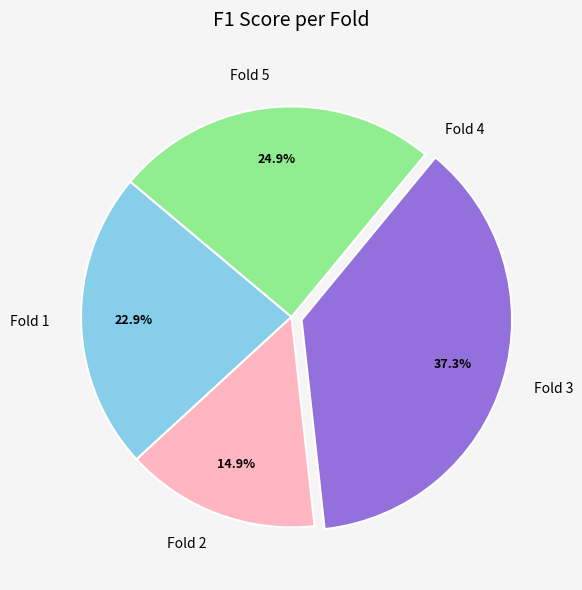

Between Fold 5 and Fold 1, which is larger?

Fold 5